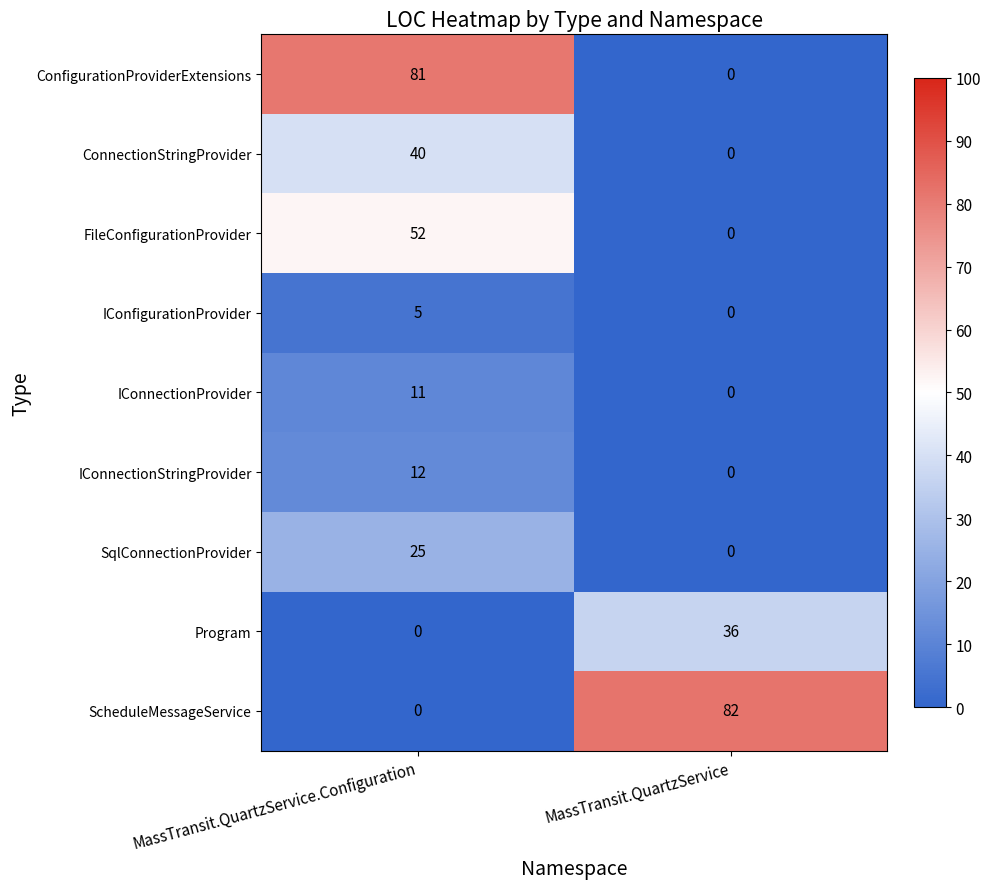

Which series has the largest range (max minus min)?

ScheduleMessageService